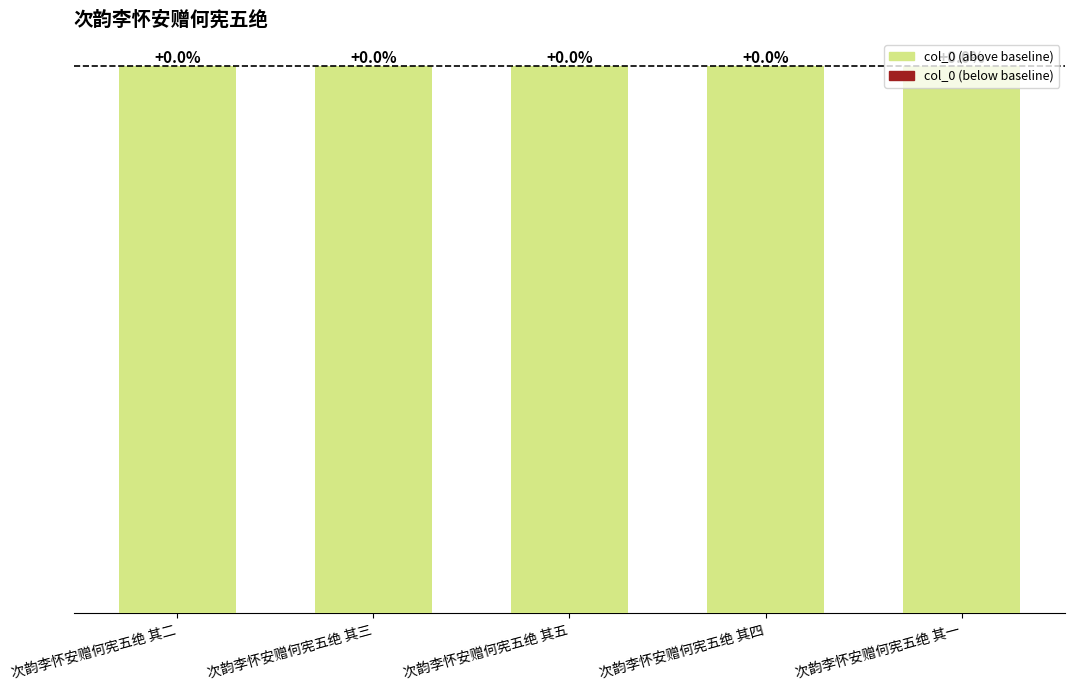

List the labels in order of value, largest first.

次韵李怀安赠何宪五绝 其五, 次韵李怀安赠何宪五绝 其四, 次韵李怀安赠何宪五绝 其三, 次韵李怀安赠何宪五绝 其二, 次韵李怀安赠何宪五绝 其一